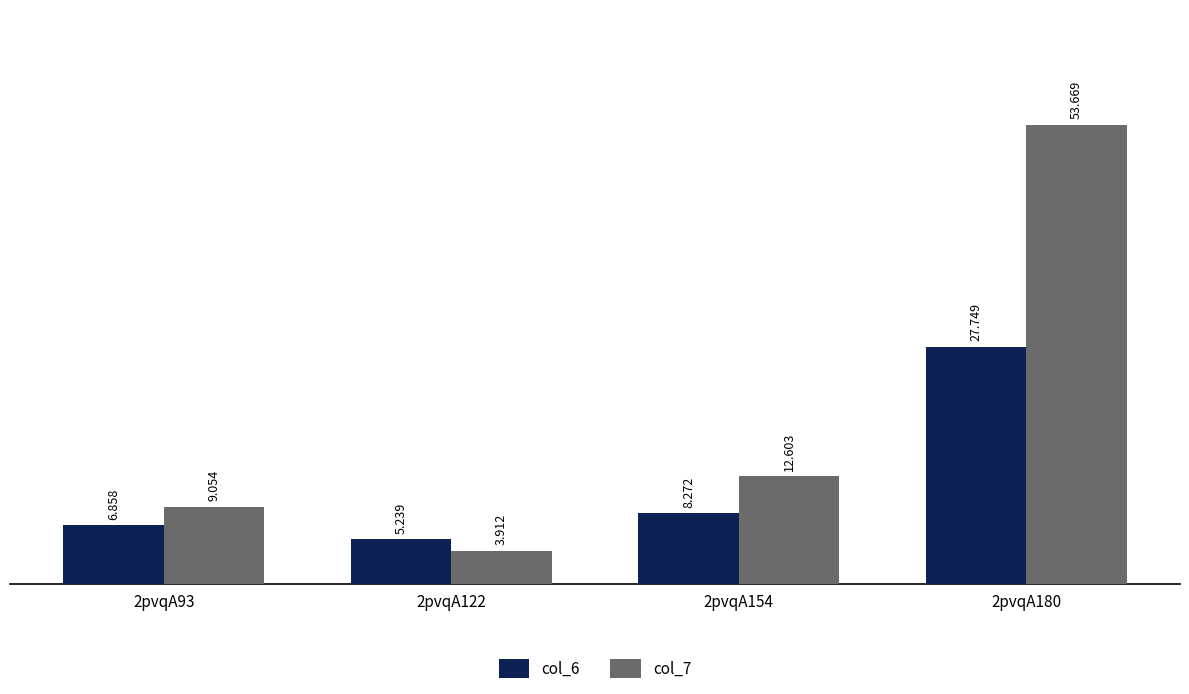

Which category has the highest value in the col_7 series?

2pvqA180